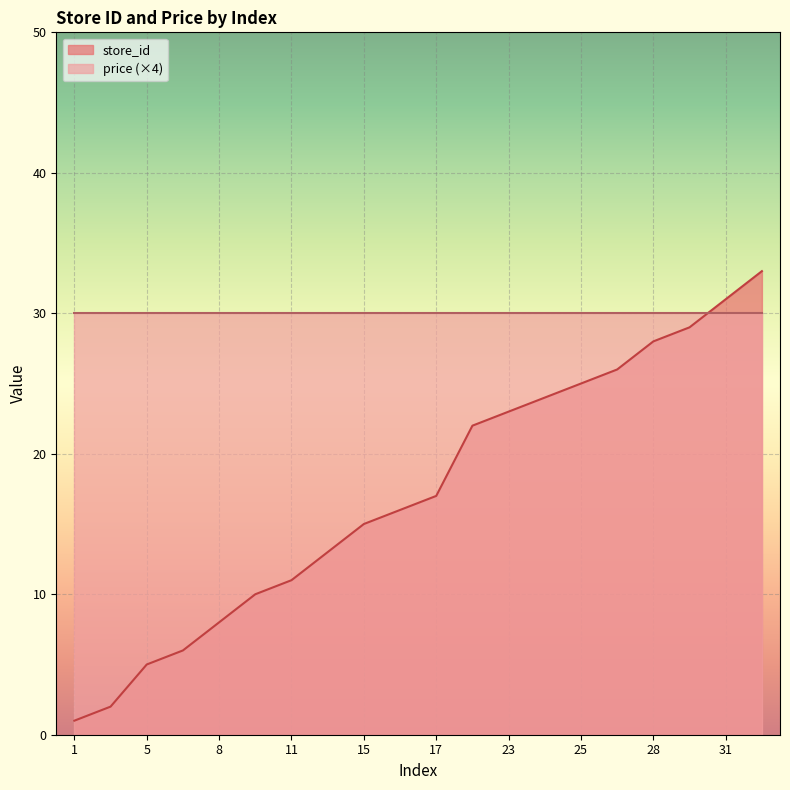

True or false: the data shows 35 at 22.

False